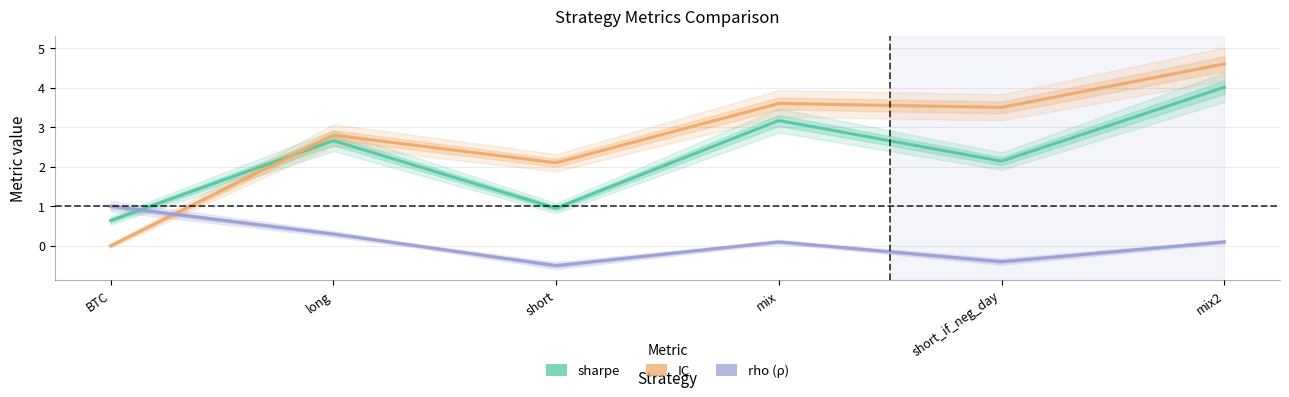

What is the difference between the maximum and minimum values in the IC series?

4.6